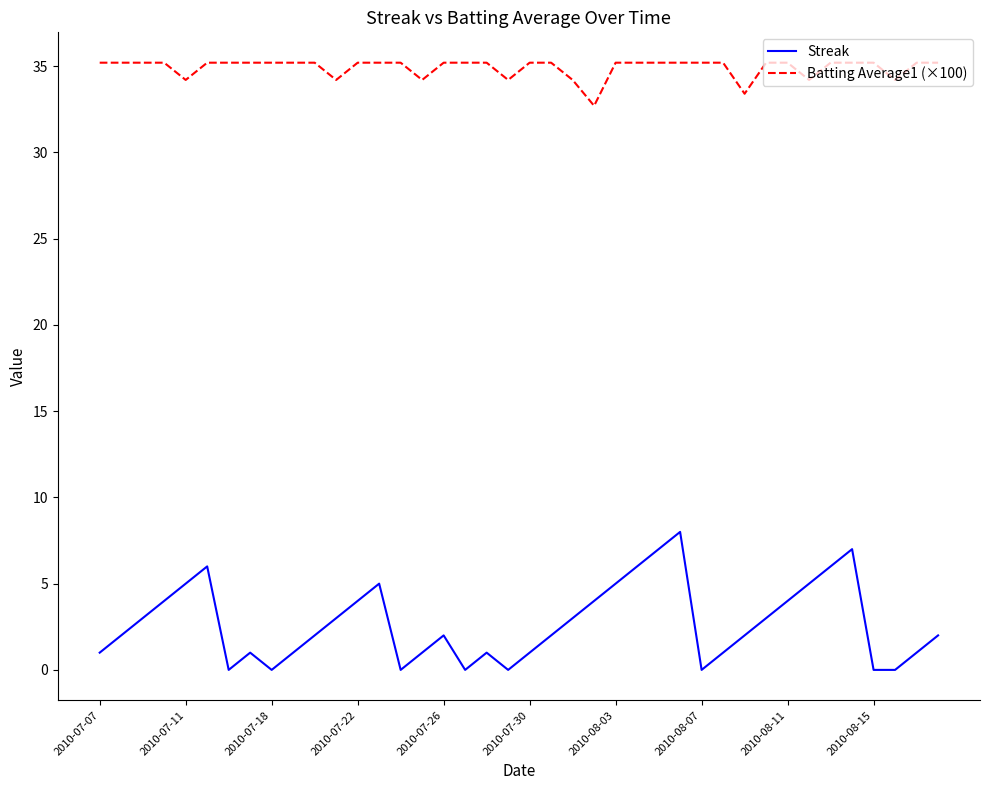

Which series has the largest total across all categories?

Batting Average1 (×100)